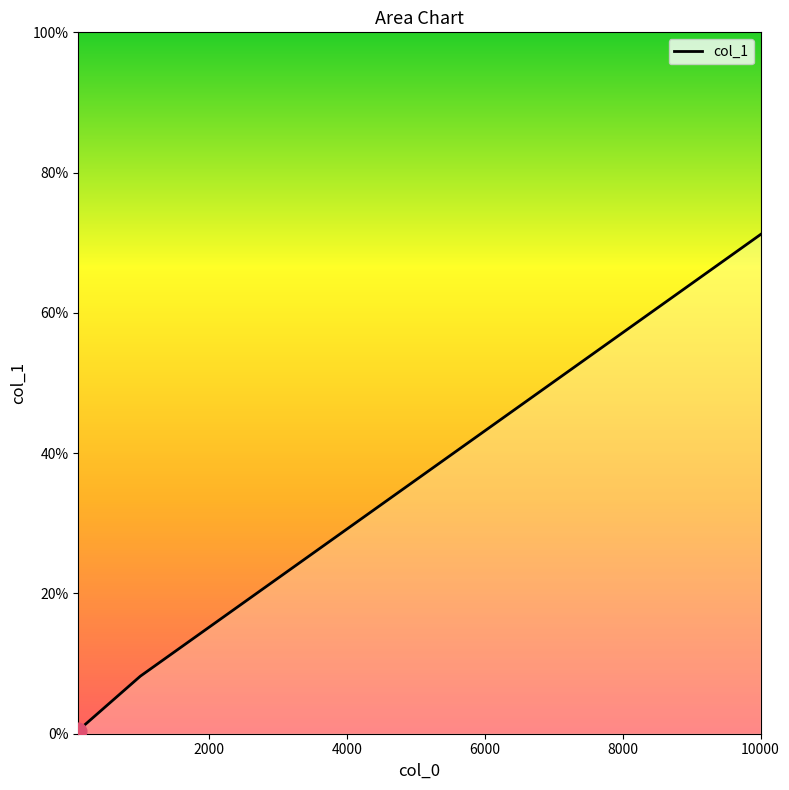

List the labels in order of value, largest first.

10000, 1000, 100